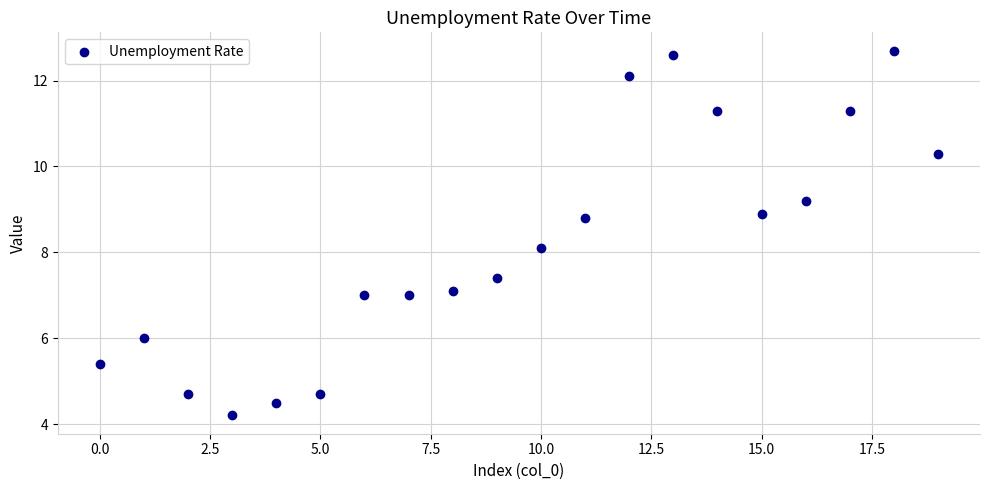

What Y value in the scatter plot is closest to 8?

8.1